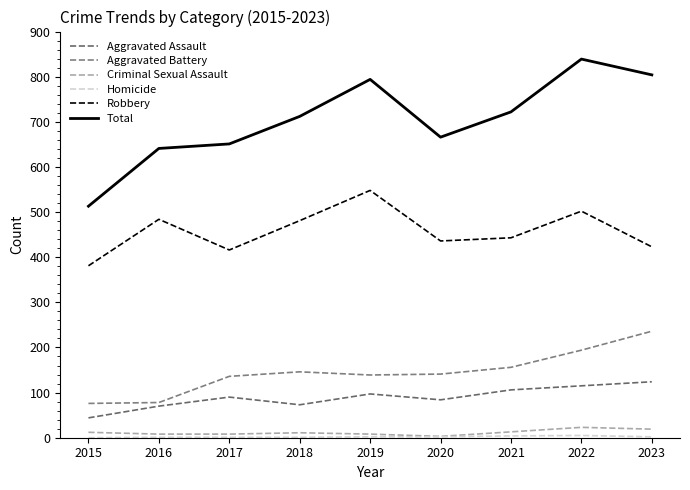

Reading right to left, transcribe all the data shown in this chart.

Aggravated Assault: 2023=124	2022=115	2021=106	2020=84	2019=97	2018=73	2017=90	2016=70	2015=44
Aggravated Battery: 2023=236	2022=194	2021=156	2020=141	2019=139	2018=146	2017=136	2016=78	2015=76
Criminal Sexual Assault: 2023=19	2022=23	2021=13	2020=3	2019=8	2018=11	2017=8	2016=8	2015=12
Homicide: 2023=2	2022=5	2021=4	2020=2	2019=2	2018=1	2017=1	2016=1	2015=0
Robbery: 2023=423	2022=502	2021=443	2020=436	2019=548	2018=481	2017=416	2016=484	2015=381
Total: 2023=804	2022=839	2021=722	2020=666	2019=794	2018=712	2017=651	2016=641	2015=513